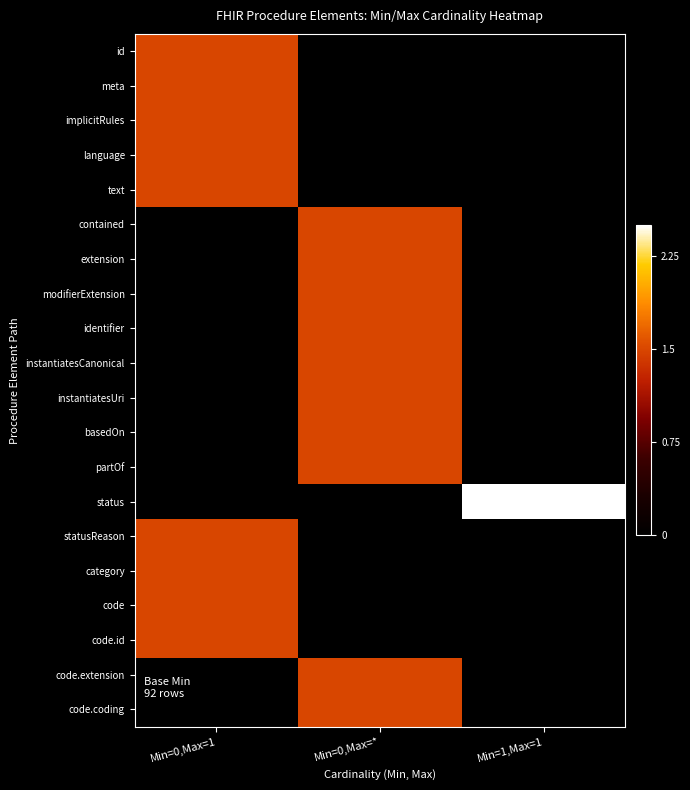

Reading left to right, extract all data points from this chart.

id: Min=0,Max=1=1.5	Min=0,Max=*=0.0	Min=1,Max=1=0.0
meta: Min=0,Max=1=1.5	Min=0,Max=*=0.0	Min=1,Max=1=0.0
implicitRules: Min=0,Max=1=1.5	Min=0,Max=*=0.0	Min=1,Max=1=0.0
language: Min=0,Max=1=1.5	Min=0,Max=*=0.0	Min=1,Max=1=0.0
text: Min=0,Max=1=1.5	Min=0,Max=*=0.0	Min=1,Max=1=0.0
contained: Min=0,Max=1=0.0	Min=0,Max=*=1.5	Min=1,Max=1=0.0
extension: Min=0,Max=1=0.0	Min=0,Max=*=1.5	Min=1,Max=1=0.0
modifierExtension: Min=0,Max=1=0.0	Min=0,Max=*=1.5	Min=1,Max=1=0.0
identifier: Min=0,Max=1=0.0	Min=0,Max=*=1.5	Min=1,Max=1=0.0
instantiatesCanonical: Min=0,Max=1=0.0	Min=0,Max=*=1.5	Min=1,Max=1=0.0
instantiatesUri: Min=0,Max=1=0.0	Min=0,Max=*=1.5	Min=1,Max=1=0.0
basedOn: Min=0,Max=1=0.0	Min=0,Max=*=1.5	Min=1,Max=1=0.0
partOf: Min=0,Max=1=0.0	Min=0,Max=*=1.5	Min=1,Max=1=0.0
status: Min=0,Max=1=0.0	Min=0,Max=*=0.0	Min=1,Max=1=2.5
statusReason: Min=0,Max=1=1.5	Min=0,Max=*=0.0	Min=1,Max=1=0.0
category: Min=0,Max=1=1.5	Min=0,Max=*=0.0	Min=1,Max=1=0.0
code: Min=0,Max=1=1.5	Min=0,Max=*=0.0	Min=1,Max=1=0.0
code.id: Min=0,Max=1=1.5	Min=0,Max=*=0.0	Min=1,Max=1=0.0
code.extension: Min=0,Max=1=0.0	Min=0,Max=*=1.5	Min=1,Max=1=0.0
code.coding: Min=0,Max=1=0.0	Min=0,Max=*=1.5	Min=1,Max=1=0.0